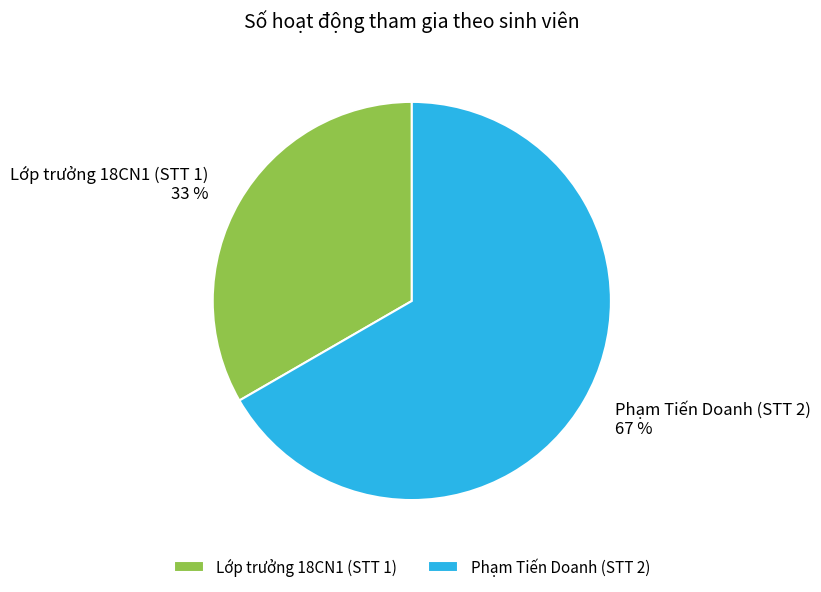

Do Phạm Tiến Doanh (STT 2) and Lớp trưởng 18CN1 (STT 1) together represent more than half of the pie?

Yes